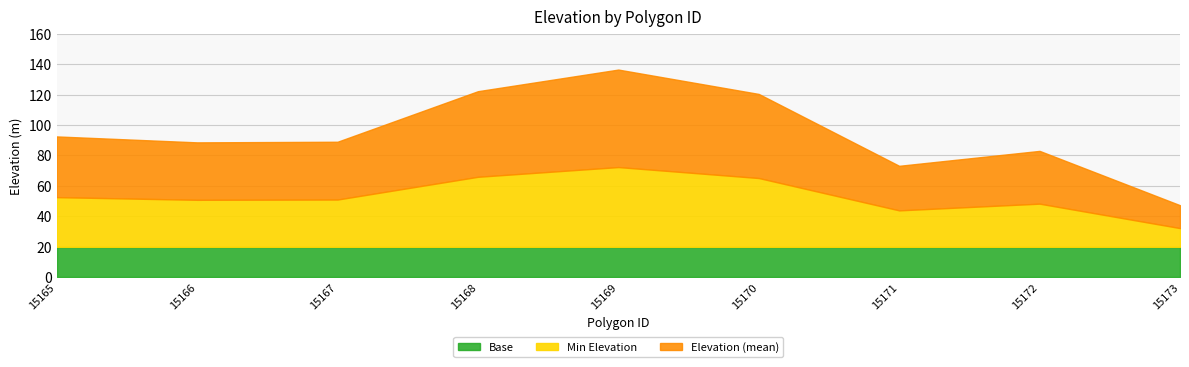

Count the number of categories in the chart.

15